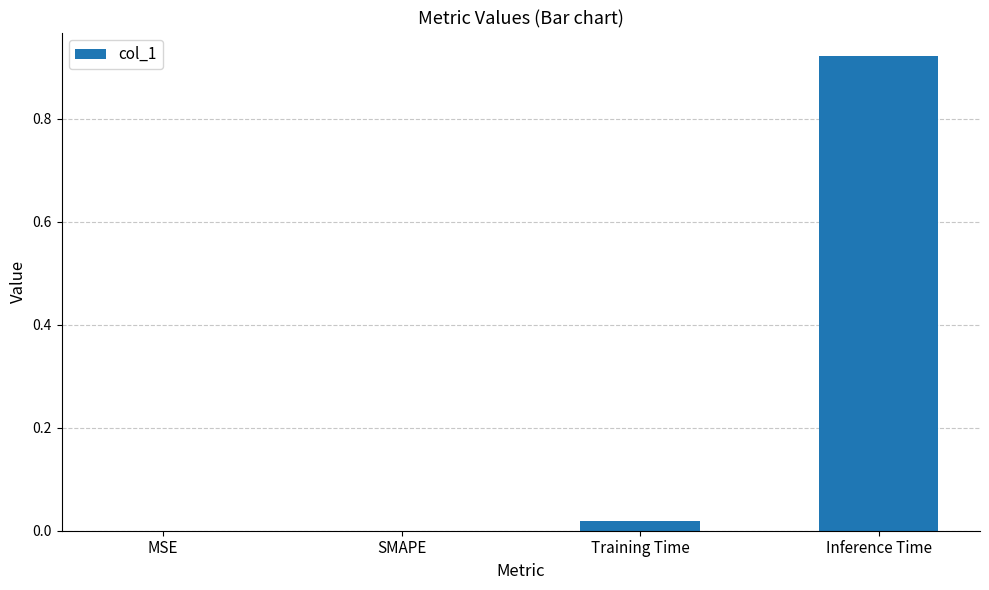

The value at Training Time is 0.0. True or false?

True